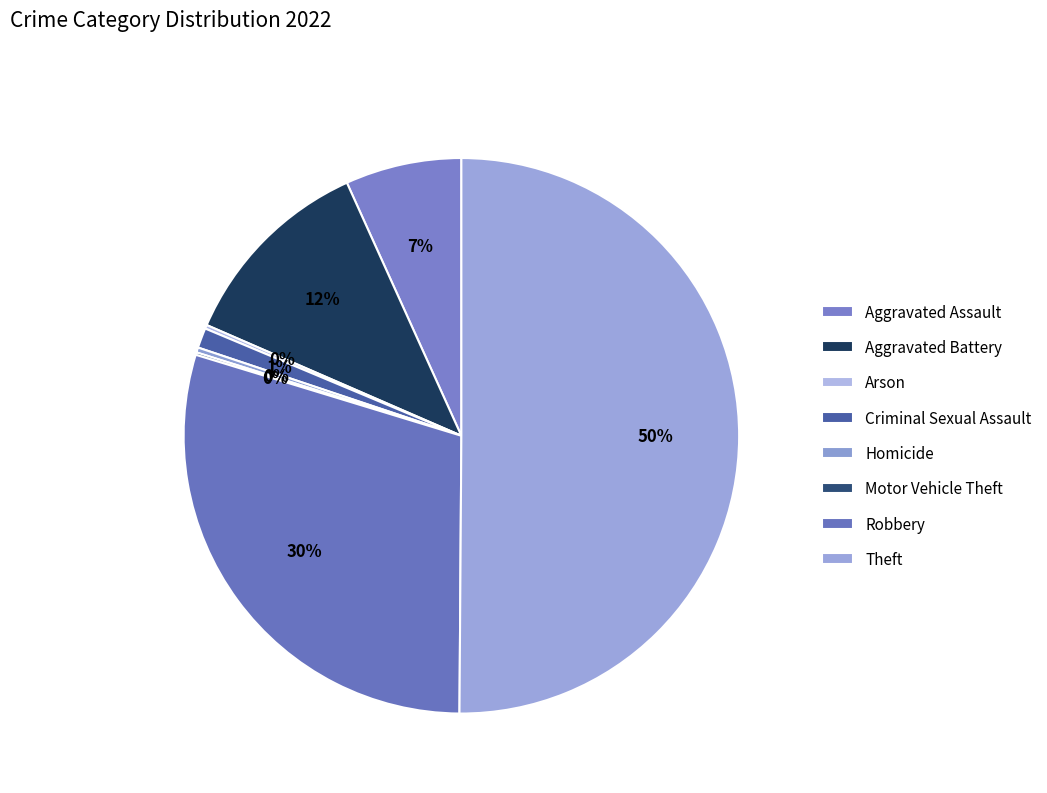

What is the change in value from Aggravated Assault to Robbery?

+314